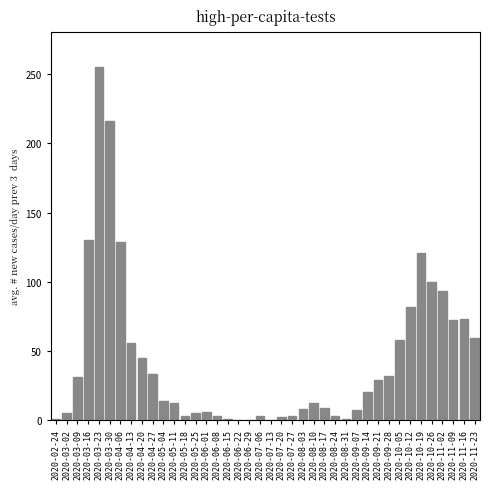

What is the maximum value shown in the chart?

255